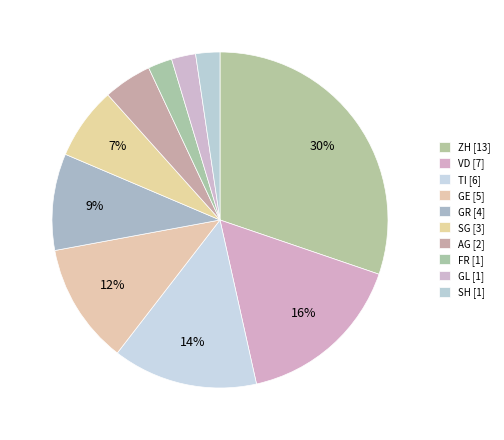

Count the number of slices in the pie.

10